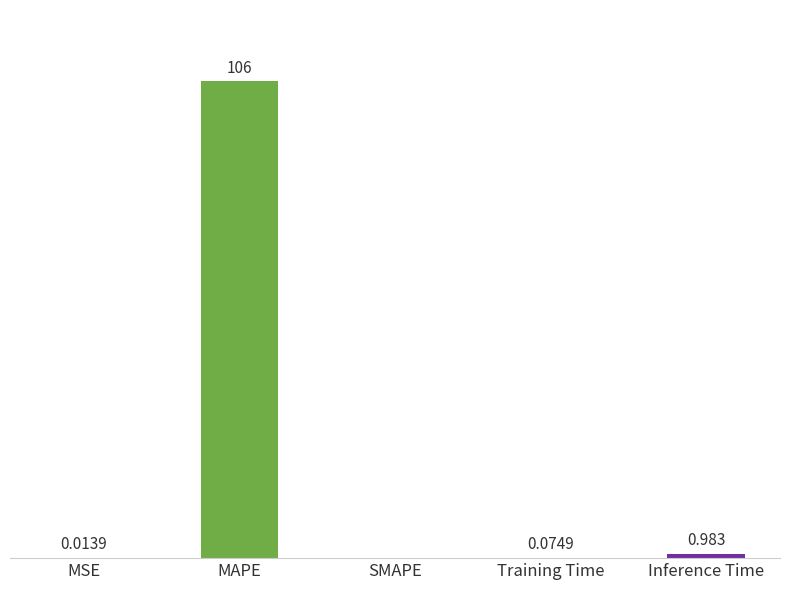

Where is the data nearest to the value 52?

Inference Time